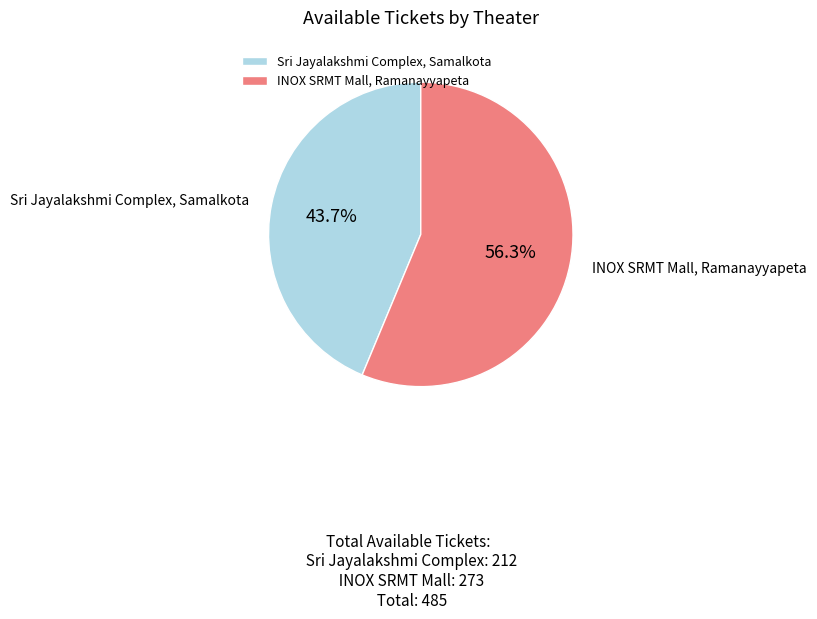

True or false: INOX SRMT Mall, Ramanayyapeta accounts for 65% of the total.

False